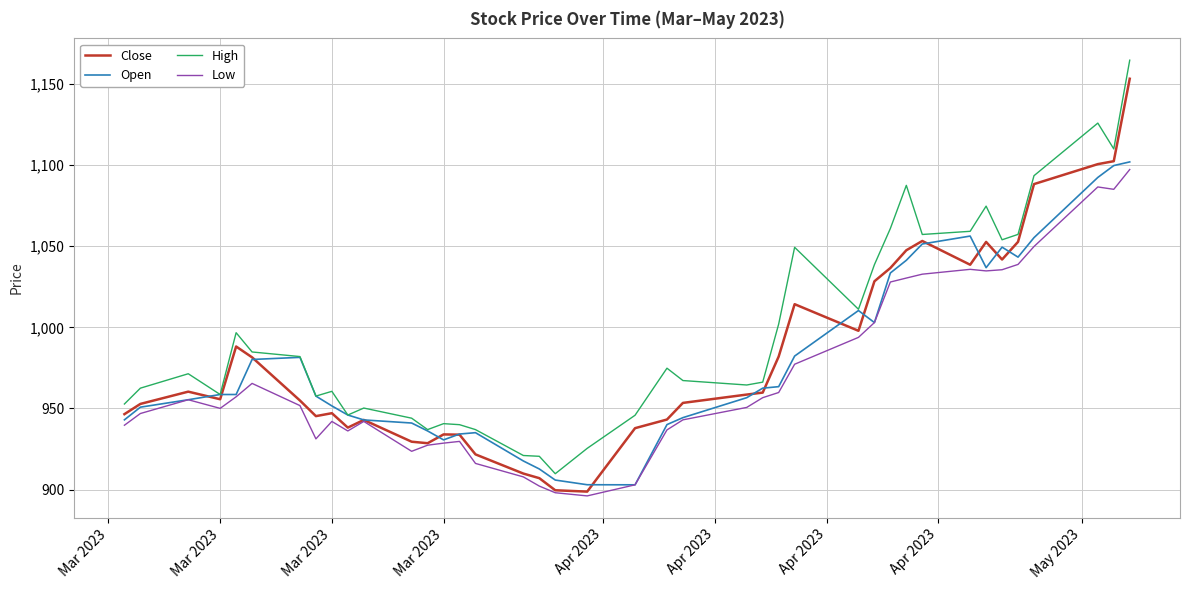

What is the maximum value for Close?

1153.1